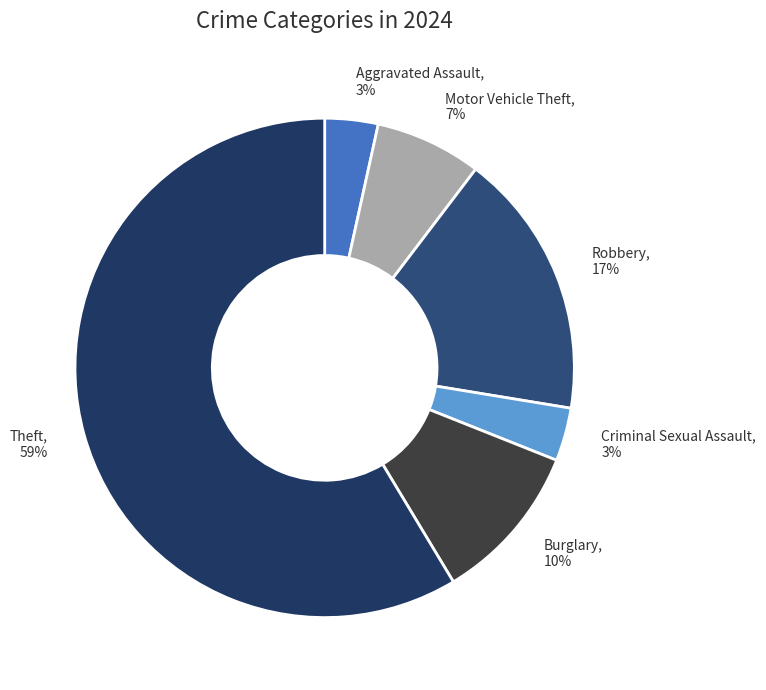

Which category has the biggest portion of the pie?

Theft